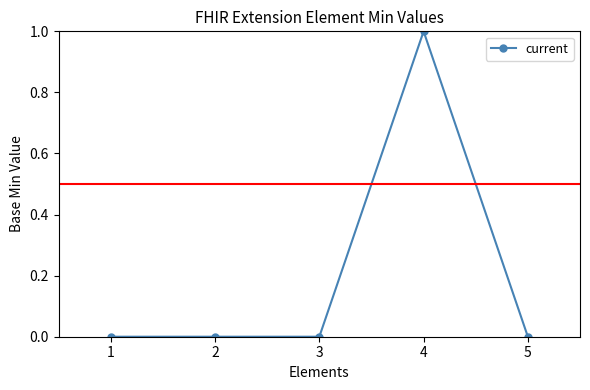

What is the value of the 4th point from the left?

1